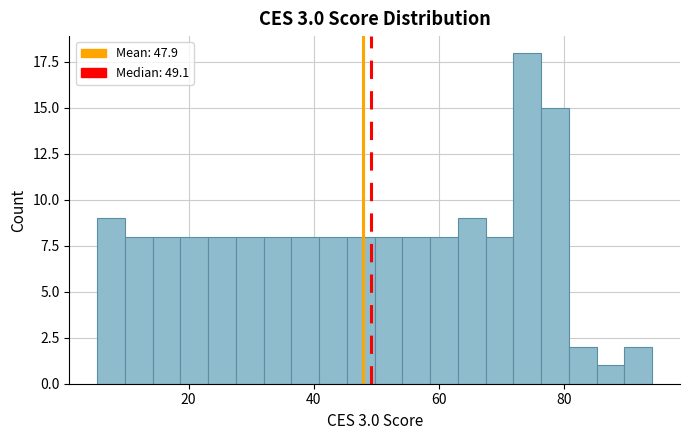

Read against the x-axis, roughly where is the centre of the tallest bar?

74